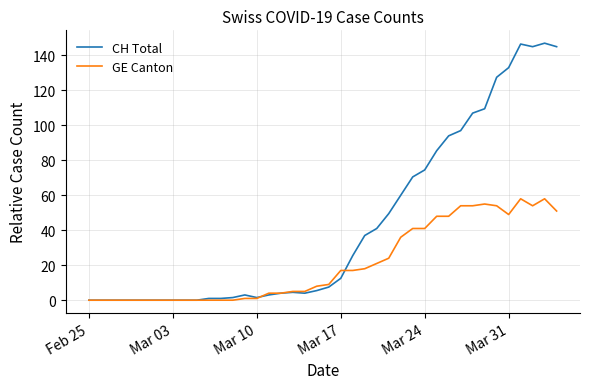

True or false: CH Total has more than 1 points higher than both neighbors.

True